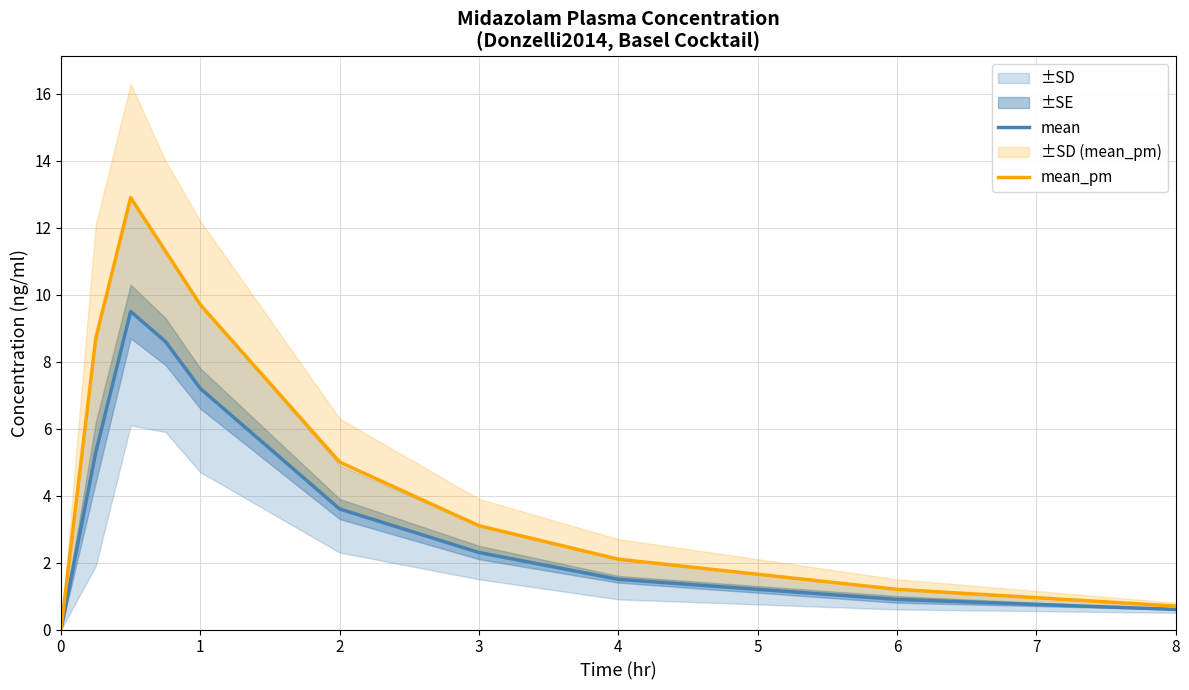

How many data points in mean_pm are less than 5?

5